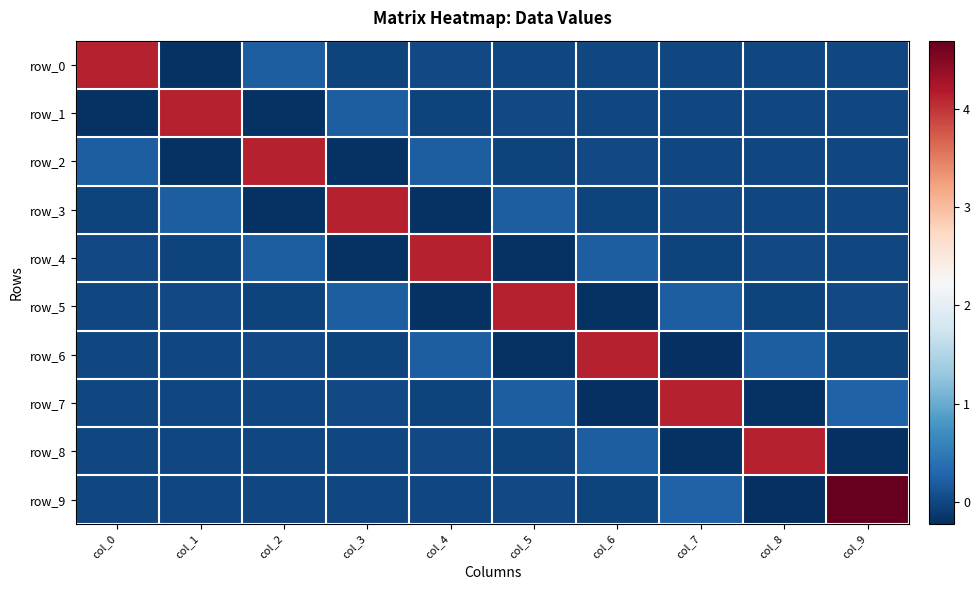

What is the minimum value shown in the chart?

-0.2